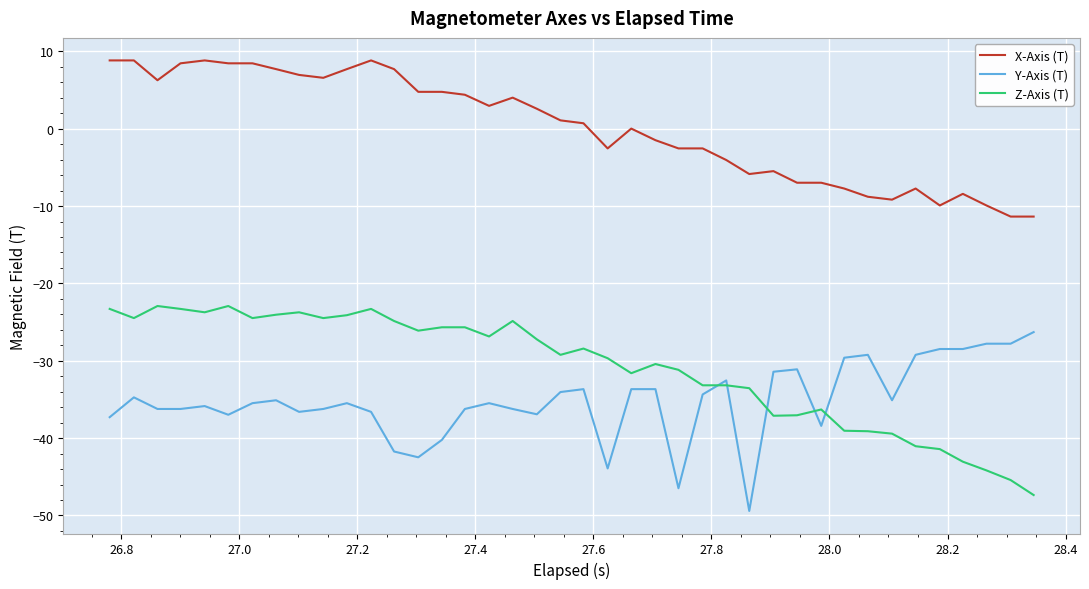

List the series in order of their peak value, lowest first.

Y-Axis (T), Z-Axis (T), X-Axis (T)